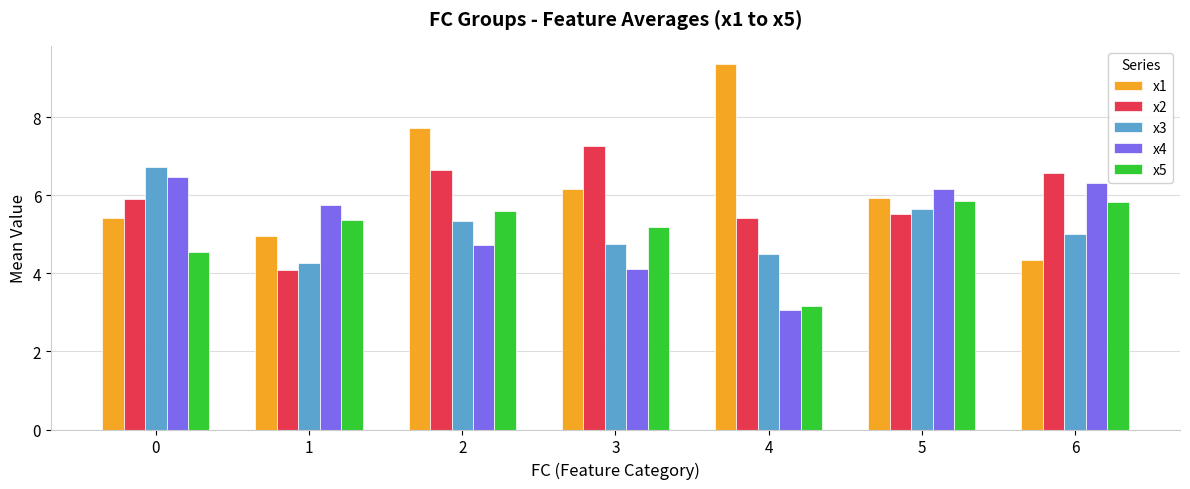

How many data points in x5 are less than 5?

2